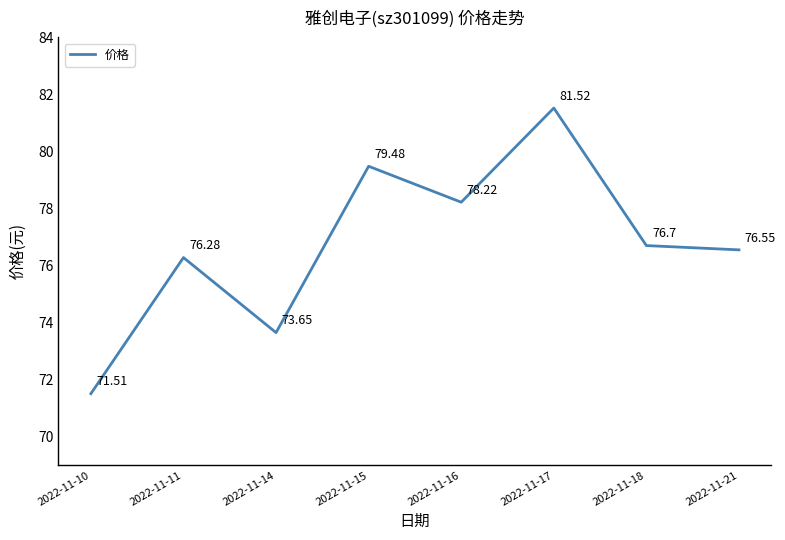

What is the sum of all values?

613.9